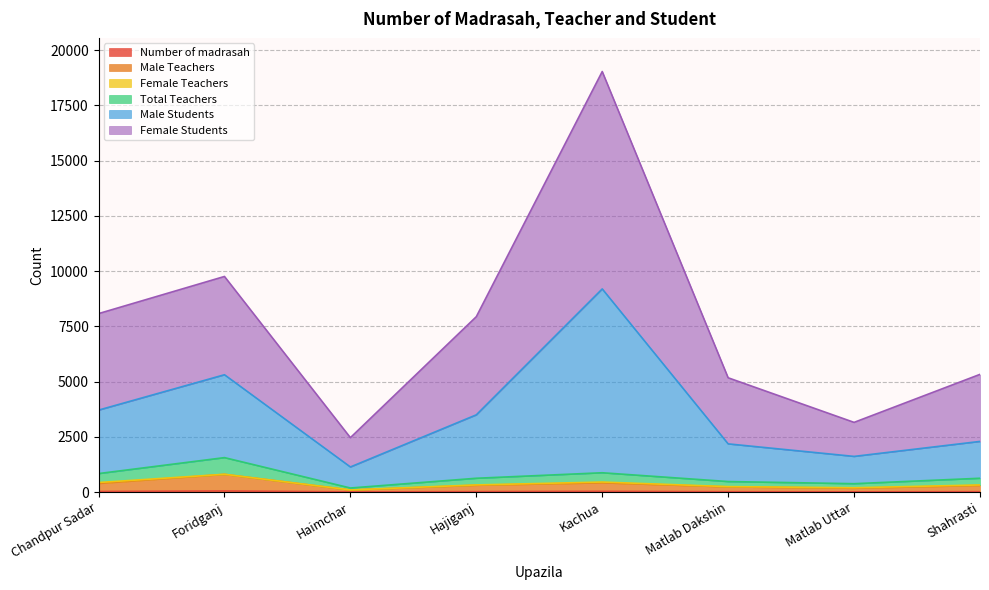

Between Matlab Uttar and Foridganj, which is larger?

Foridganj